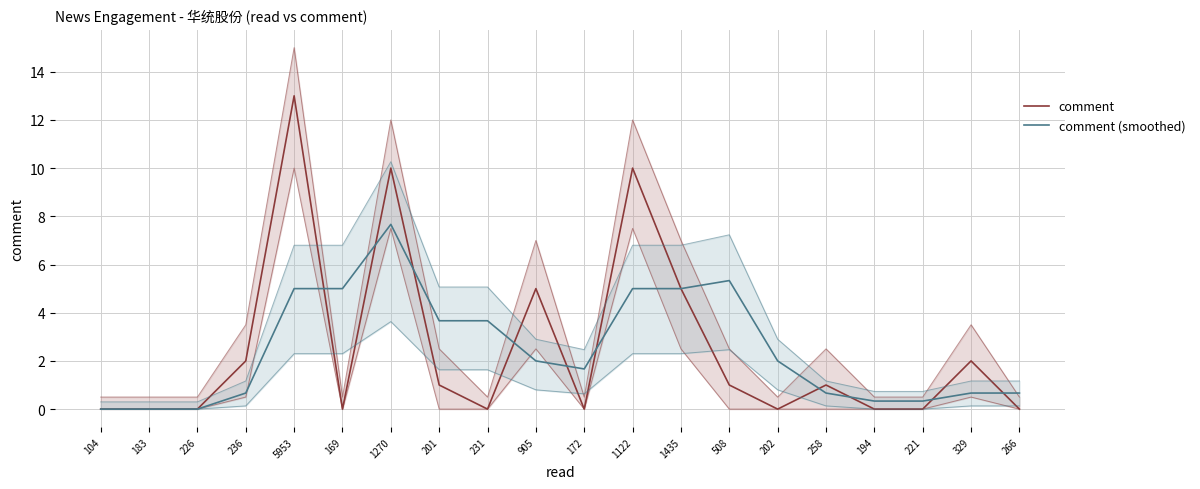

Where is the first local maximum for comment (smoothed)?

1270